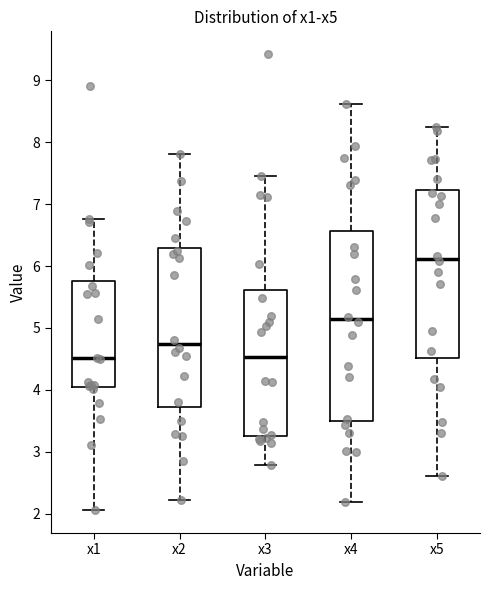

Reading left to right, transcribe this box plot: for each box, give where its median line is, the range the box spans, and where its two whiskers end, as read against the y-axis. The values are not printed on the chart, so give them approximately, as read against the axis.

x1: median 4.5, box 4.1 to 5.8, whiskers 2.1 to 6.8
x2: median 4.7, box 3.7 to 6.3, whiskers 2.2 to 7.8
x3: median 4.5, box 3.3 to 5.6, whiskers 2.8 to 7.5
x4: median 5.1, box 3.5 to 6.6, whiskers 2.2 to 8.6
x5: median 6.1, box 4.5 to 7.2, whiskers 2.6 to 8.2